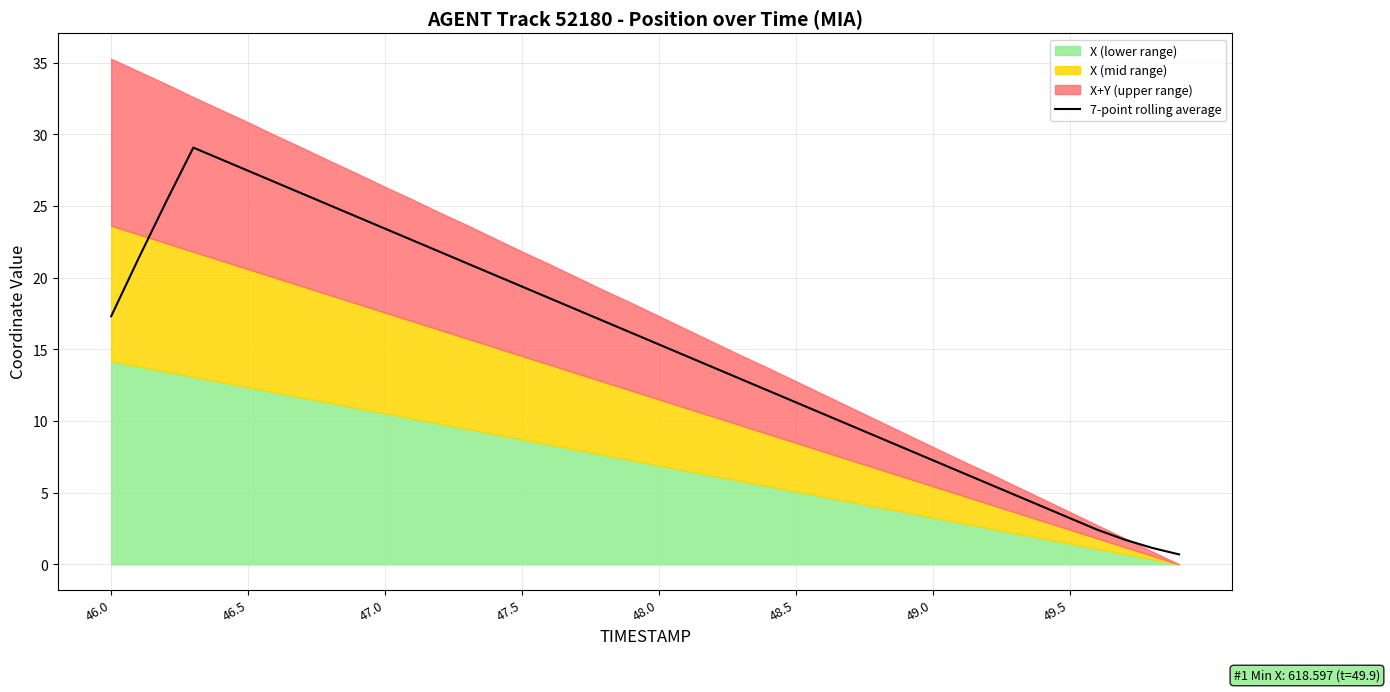

The 7-point rolling average series shows 9.8 at 49.0. True or false?

False